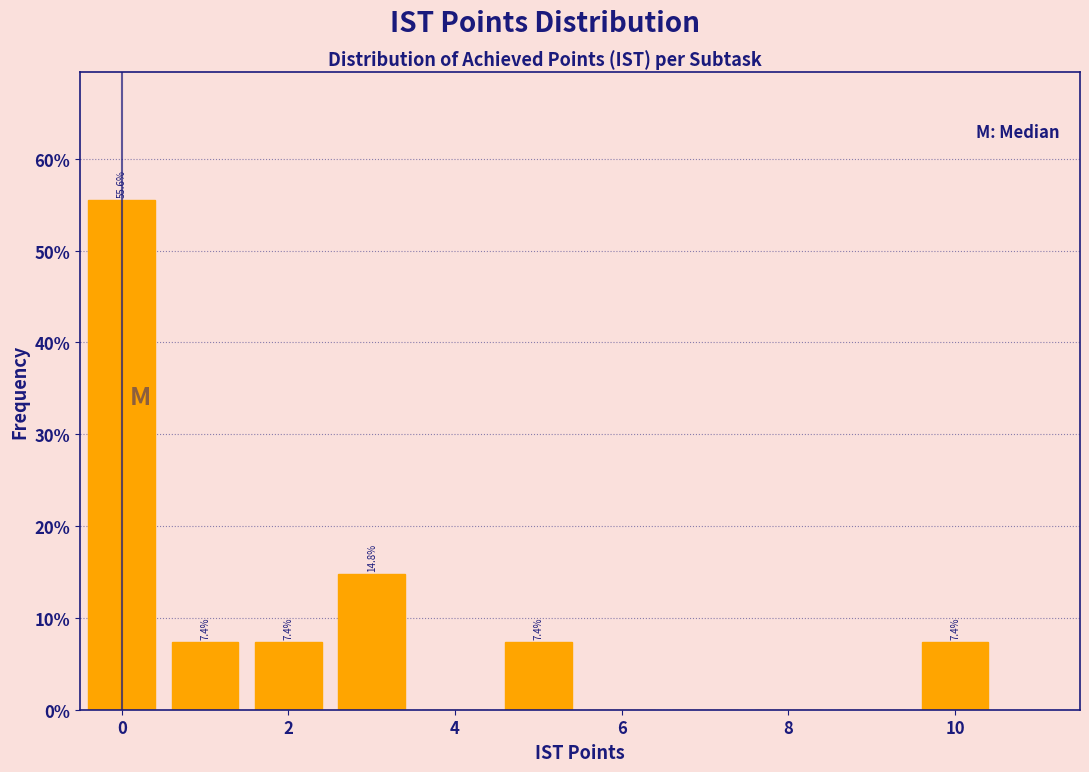

Which range on the x-axis has the tallest bar?

-0.5 to 0.5